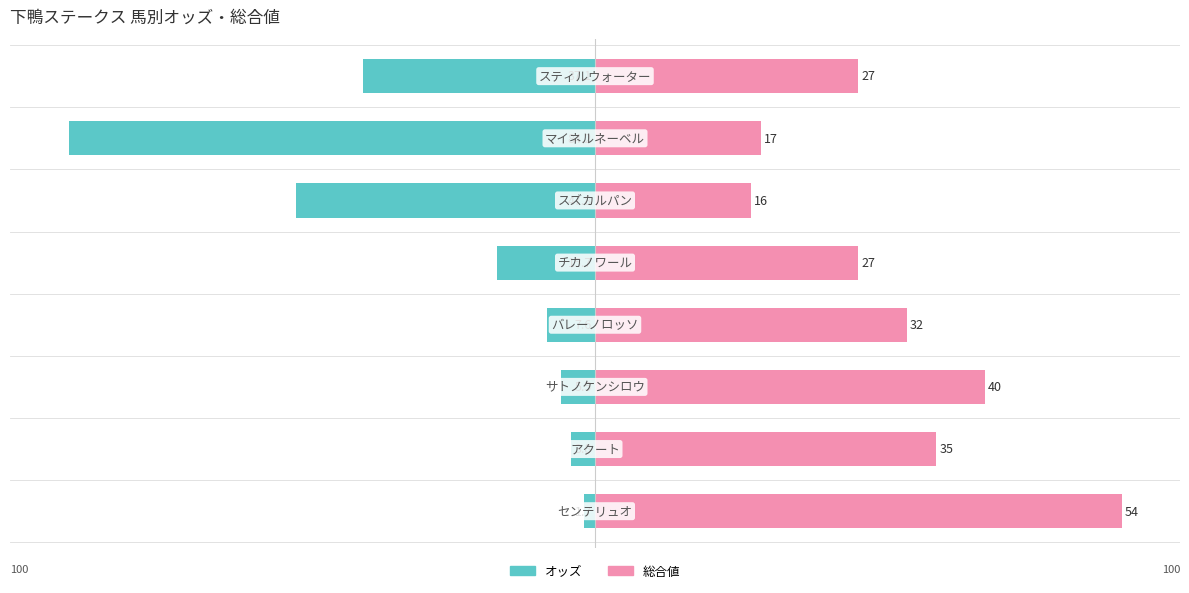

What is the value of the オッズ bar at the 3rd from the left?

-5.9